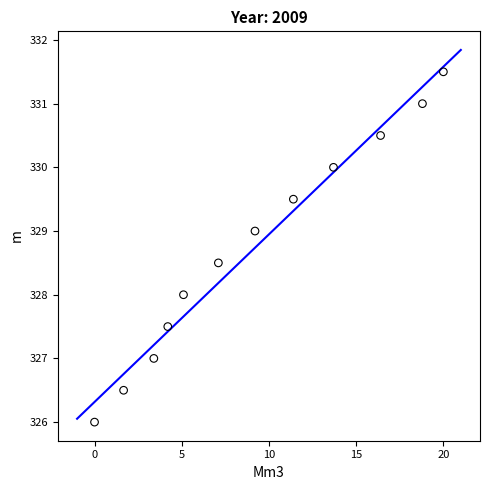

What is the range of X values (max minus min)?

20.0